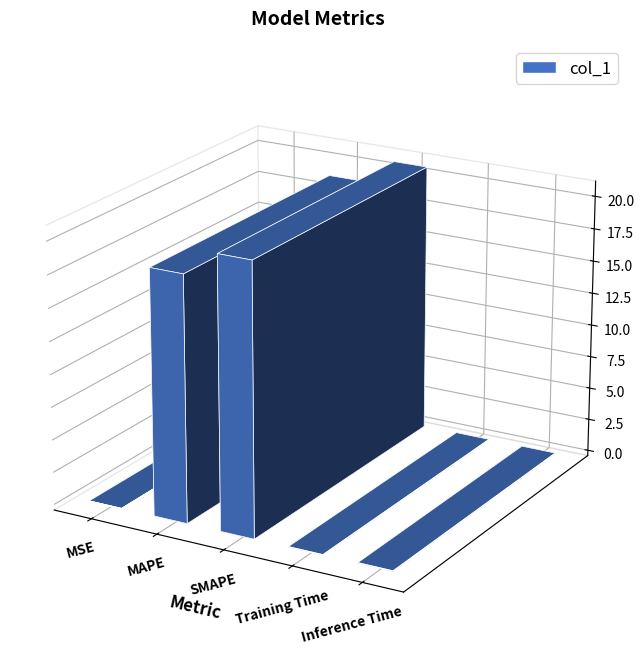

What is the label of the 3rd bar from the right?

SMAPE